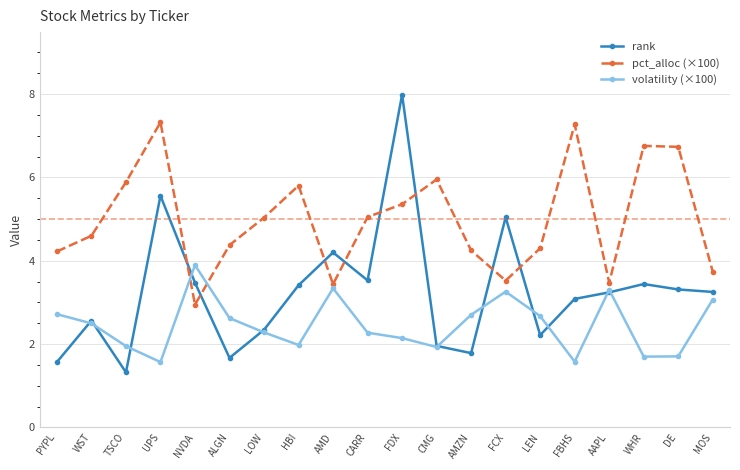

How many lines are shown in the chart?

3